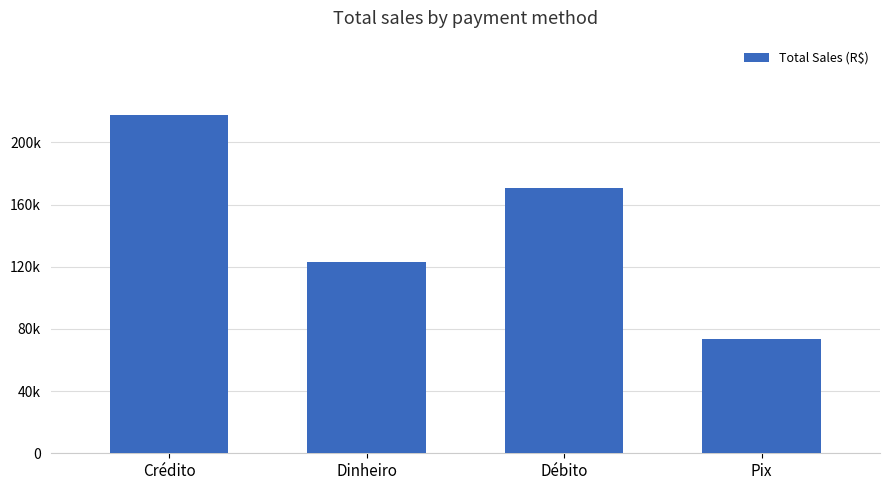

What is the difference between the values at Pix and Crédito?

144266